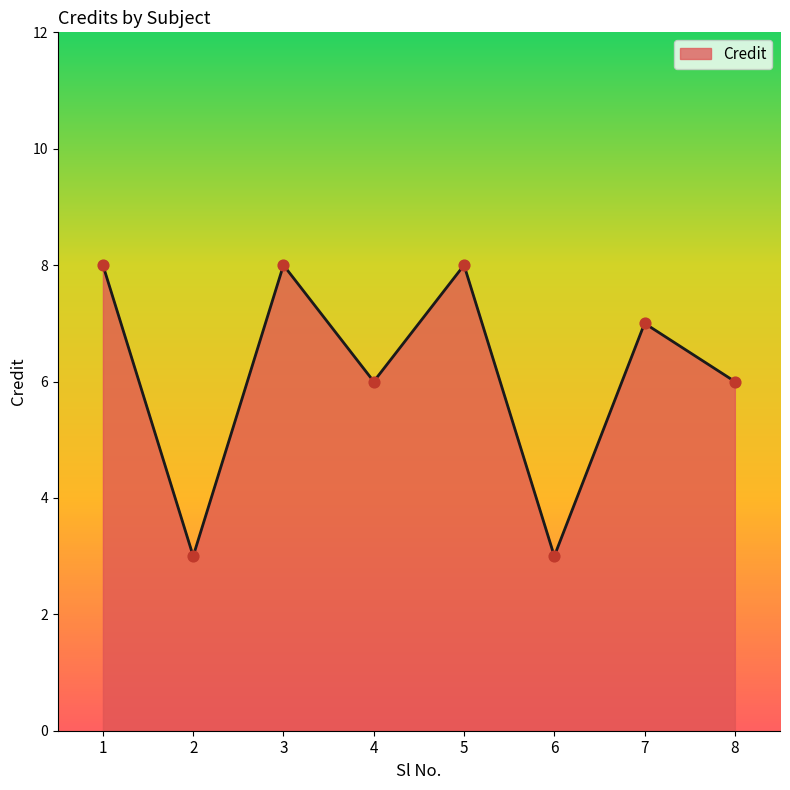

What is the ratio of the value at 6 to the value at 8?

0.5